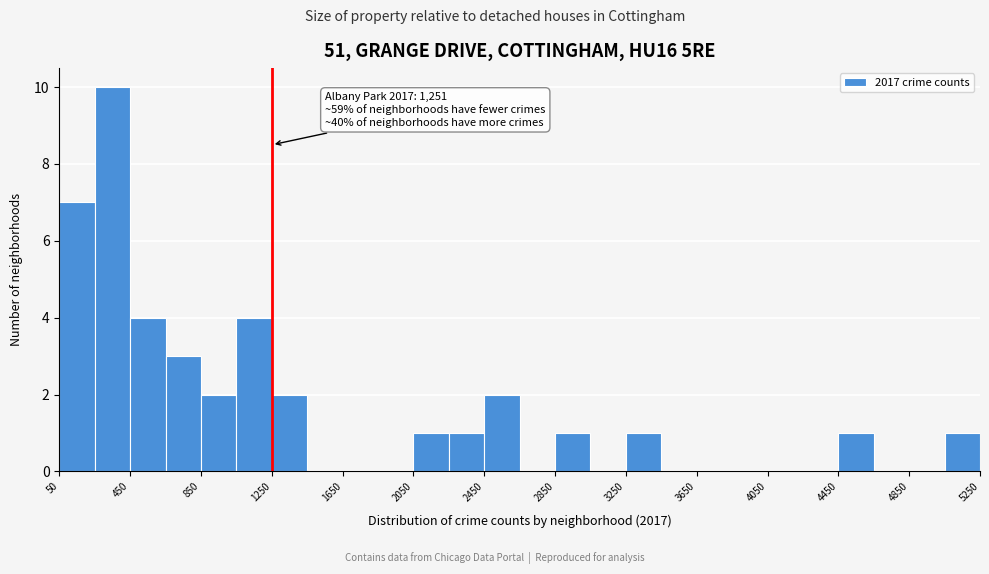

Which range on the x-axis has the tallest bar?

250 to 450